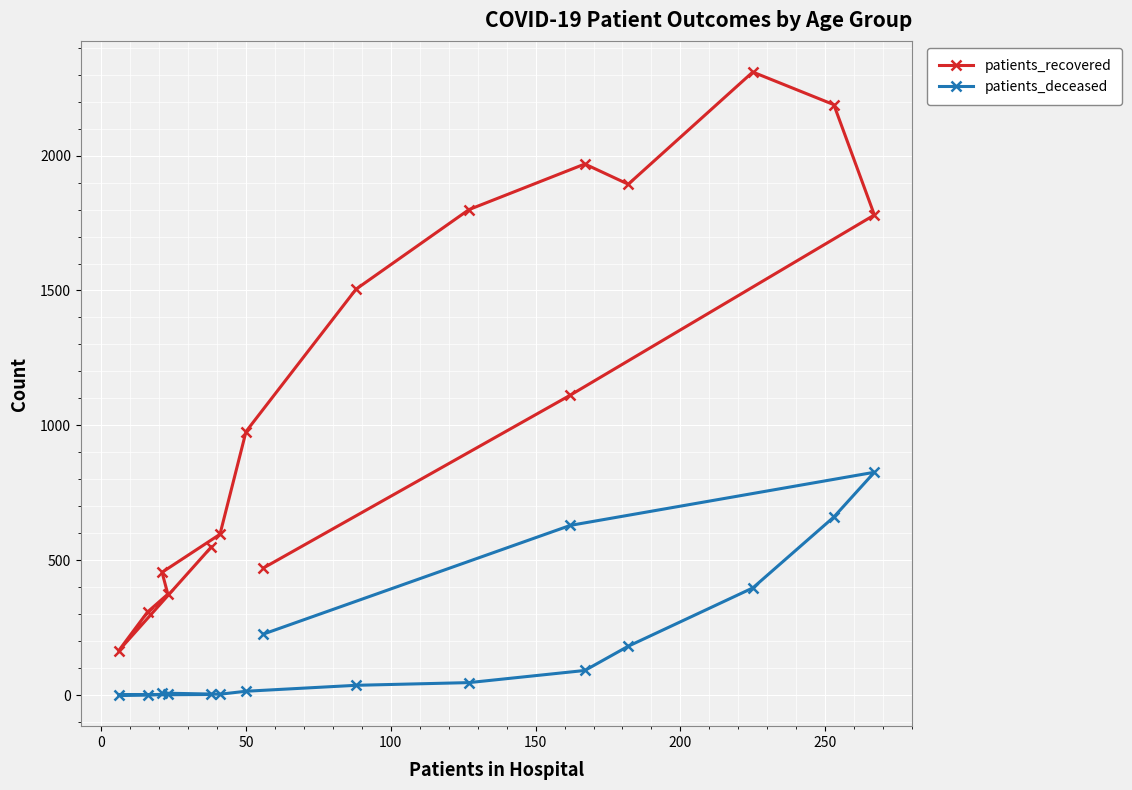

Reading left to right, list all the values displayed in this chart.

patients_recovered: 549	164	308	374	455	596	977	1505	1800	1969	1894	2310	2189	1780	1112	471
patients_deceased: 2	0	1	3	7	3	14	36	46	91	181	397	660	826	629	226